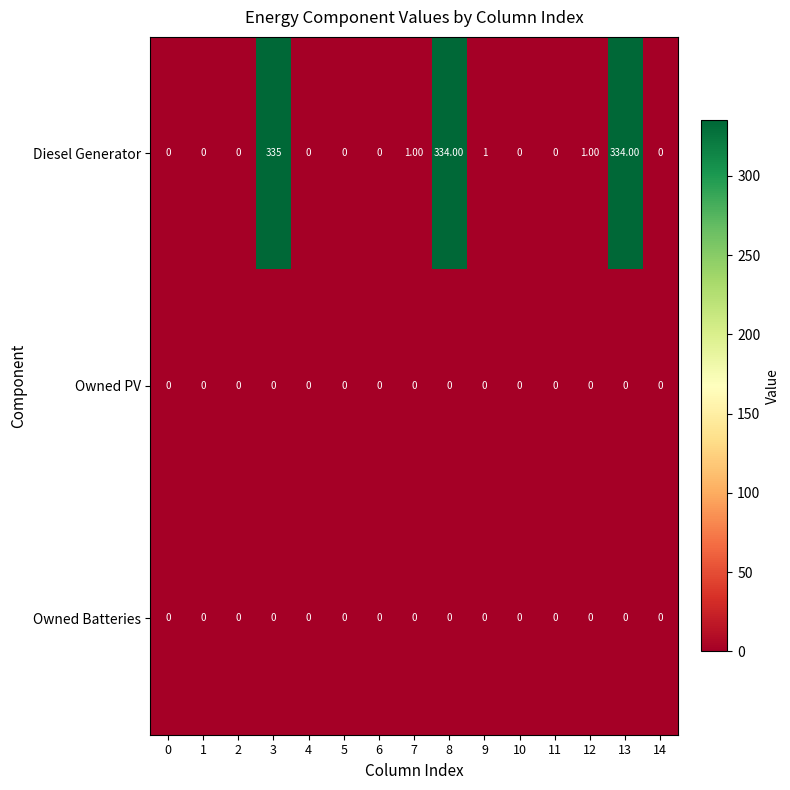

Which series changed the most between 4 and 13?

Diesel Generator